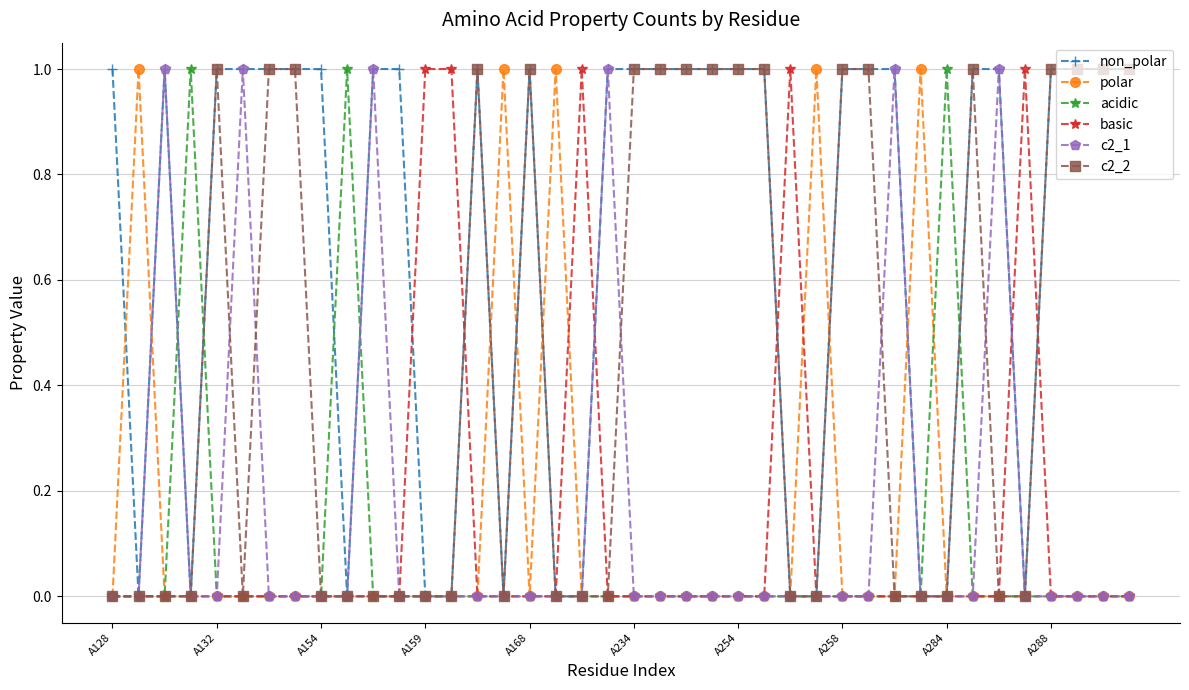

Which series has the largest total across all categories?

non_polar